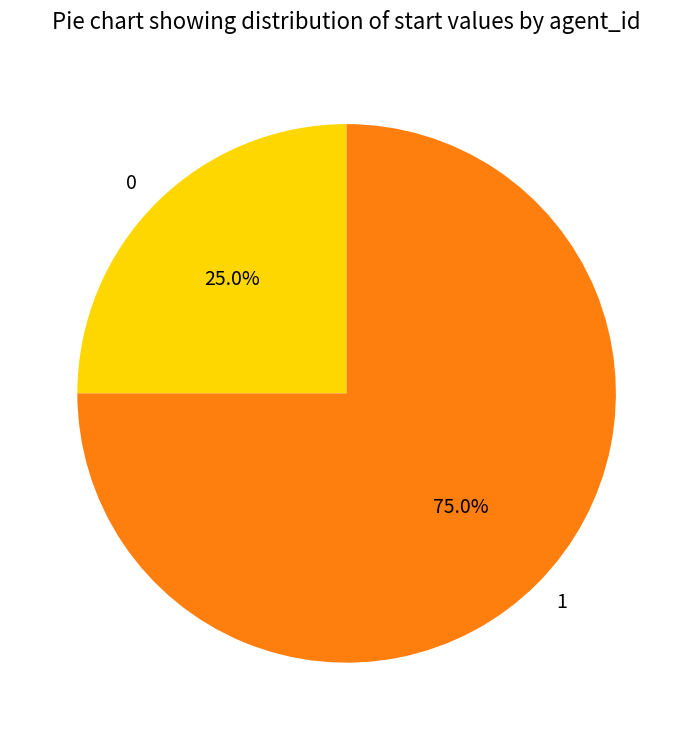

Rank the categories by value from lowest to highest.

0, 1